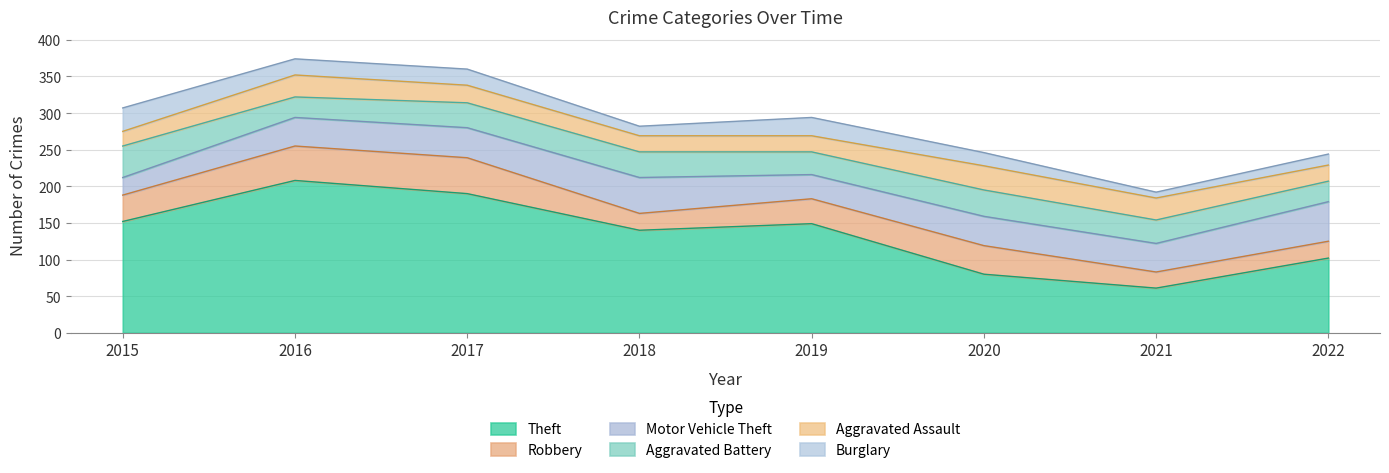

Is it true that Burglary equals 25 at 2019?

True